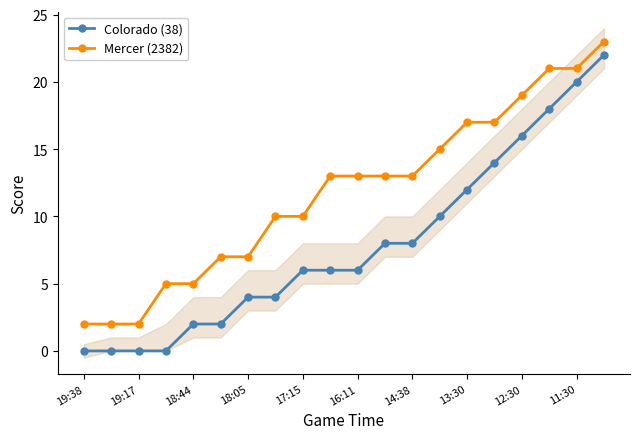

True or false: Colorado (38) has a value of -11 at 19:38.

False